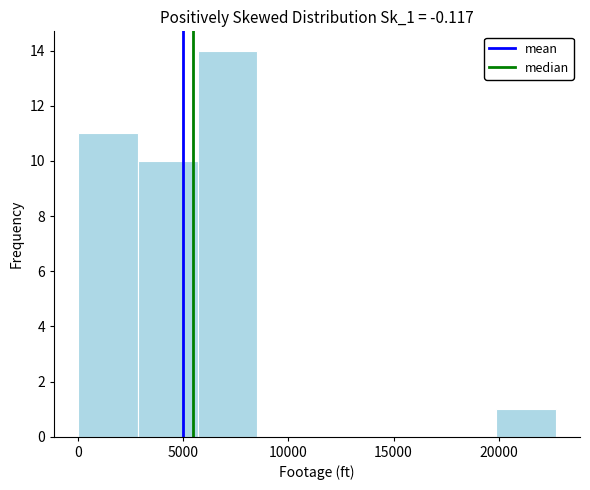

Reading left to right, transcribe this chart: for each bar, give the range it covers on the x-axis and its height. Neither the bar edges nor the heights are printed on the chart, so give them approximately, as read against the axes.

0 to 3000: 11
3000 to 5500: 10
5500 to 8500: 14
8500 to 11500: 0
11500 to 14000: 0
14000 to 17000: 0
17000 to 20000: 0
20000 to 22500: 1